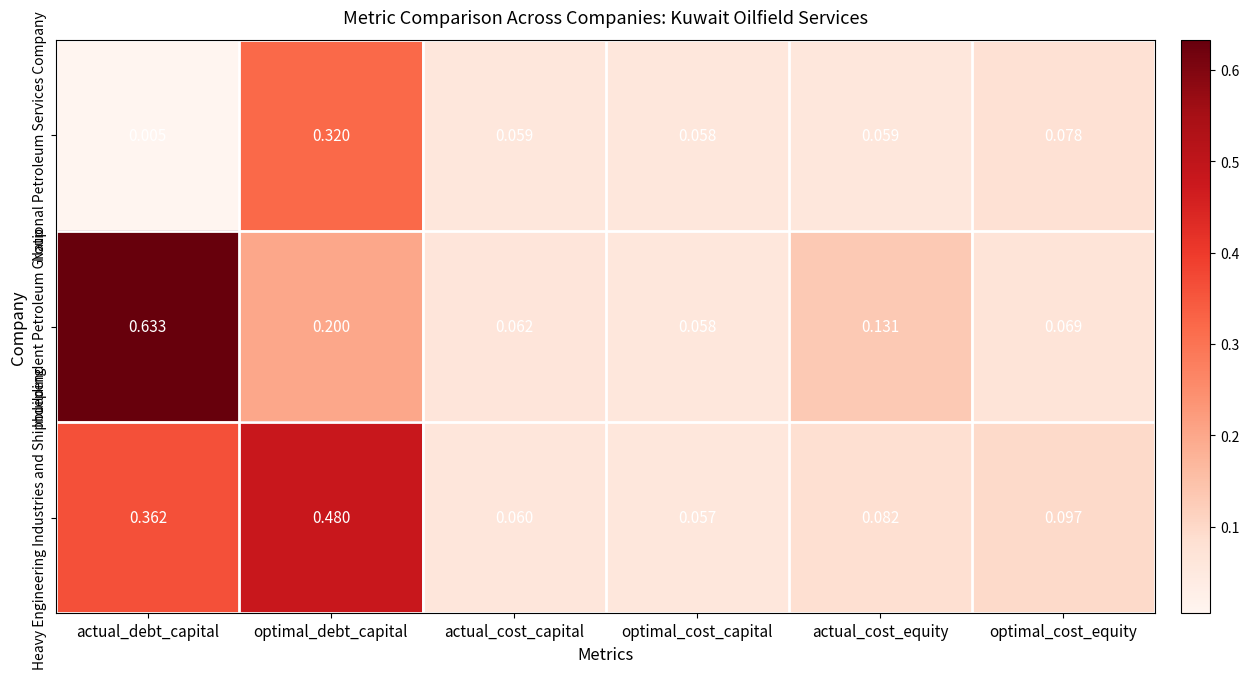

Where is National Petroleum Services Company nearest to the value 0?

actual_debt_capital